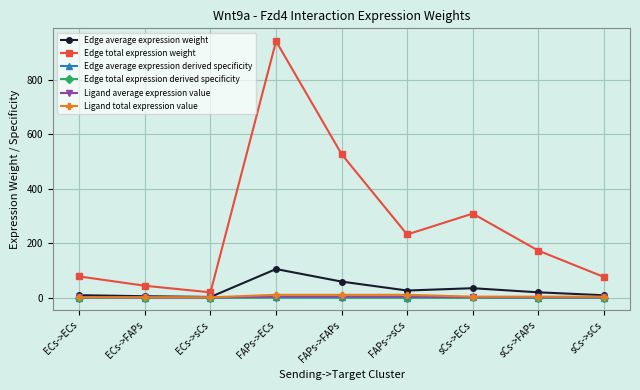

How many interior local valleys does the Edge average expression weight series have?

2